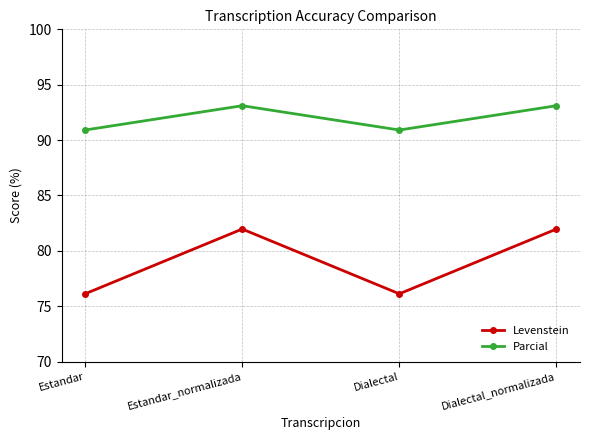

At how many categories does at least one series exceed 90?

4